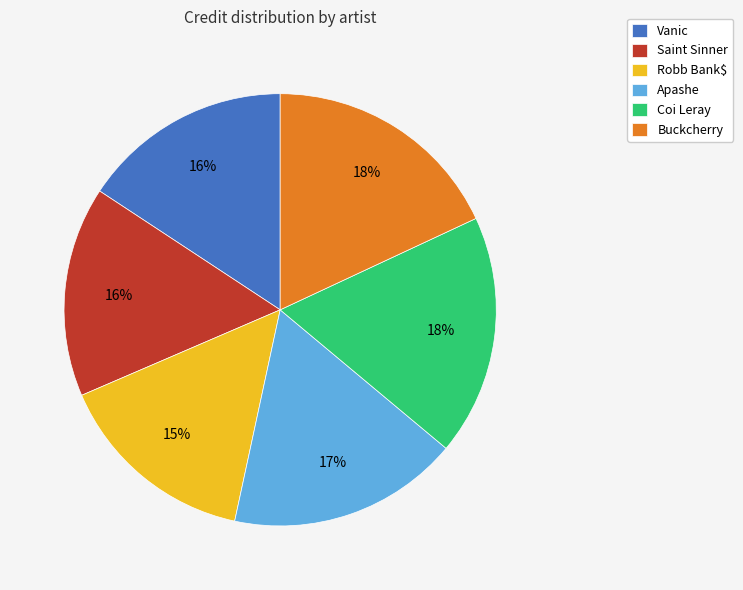

How many slices are in this pie chart?

6